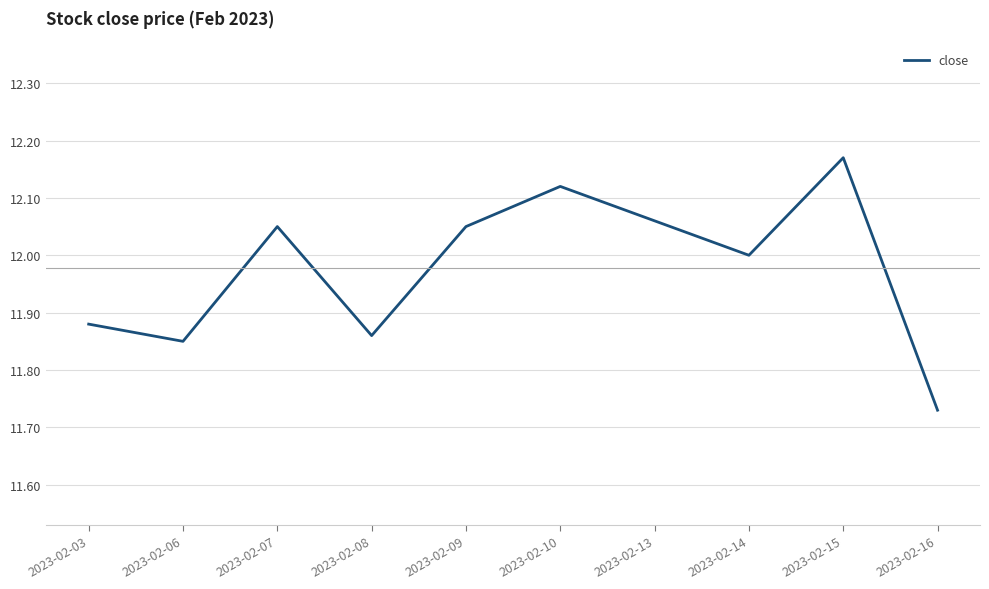

Count the number of categories in the chart.

10